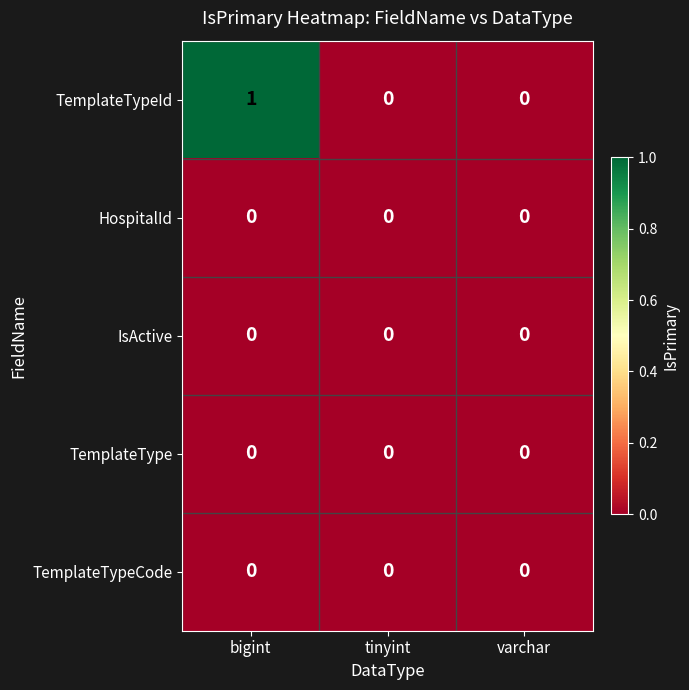

How many distinct data groups are displayed?

5